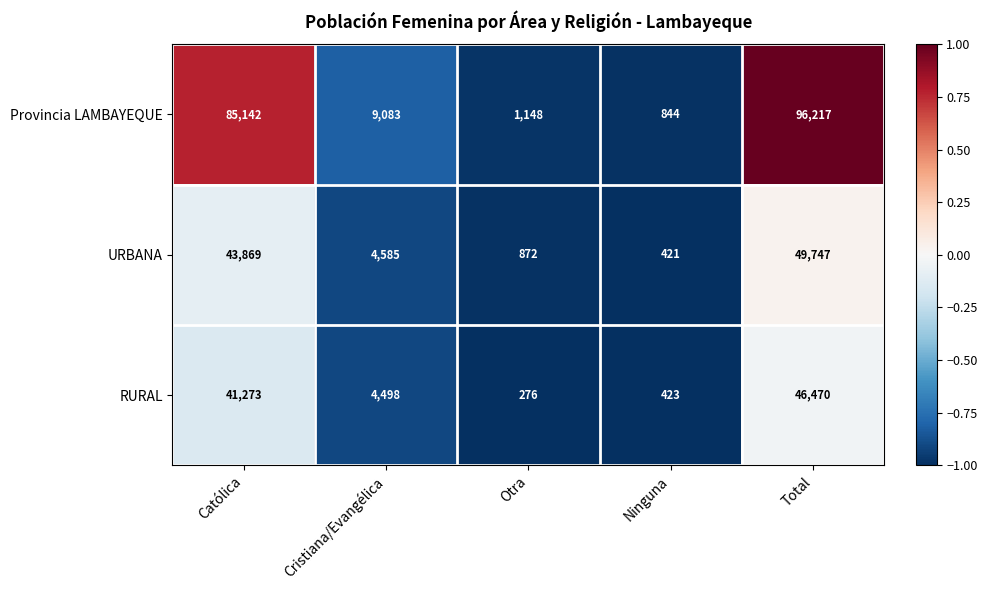

Where does the URBANA series first go above 4585?

Católica